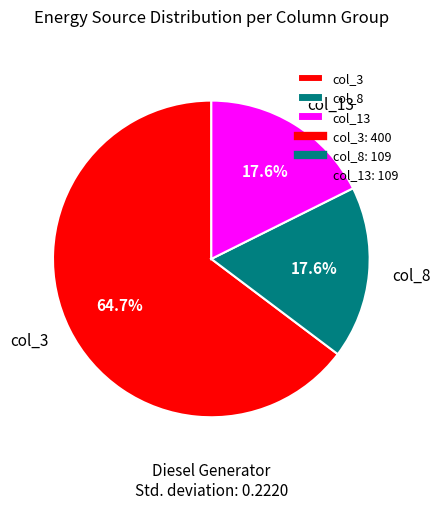

Is there a majority slice in this chart?

Yes